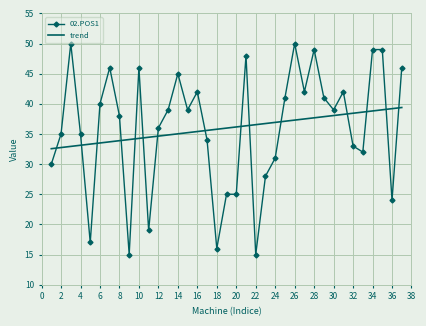

Reading right to left, transcribe all the data shown in this chart.

37=46	36=24	35=49	34=49	33=32	32=33	31=42	30=39	29=41	28=49	27=42	26=50	25=41	24=31	23=28	22=15	21=48	20=25	19=25	18=16	17=34	16=42	15=39	14=45	13=39	12=36	11=19	10=46	9=15	8=38	7=46	6=40	5=17	4=35	3=50	2=35	1=30